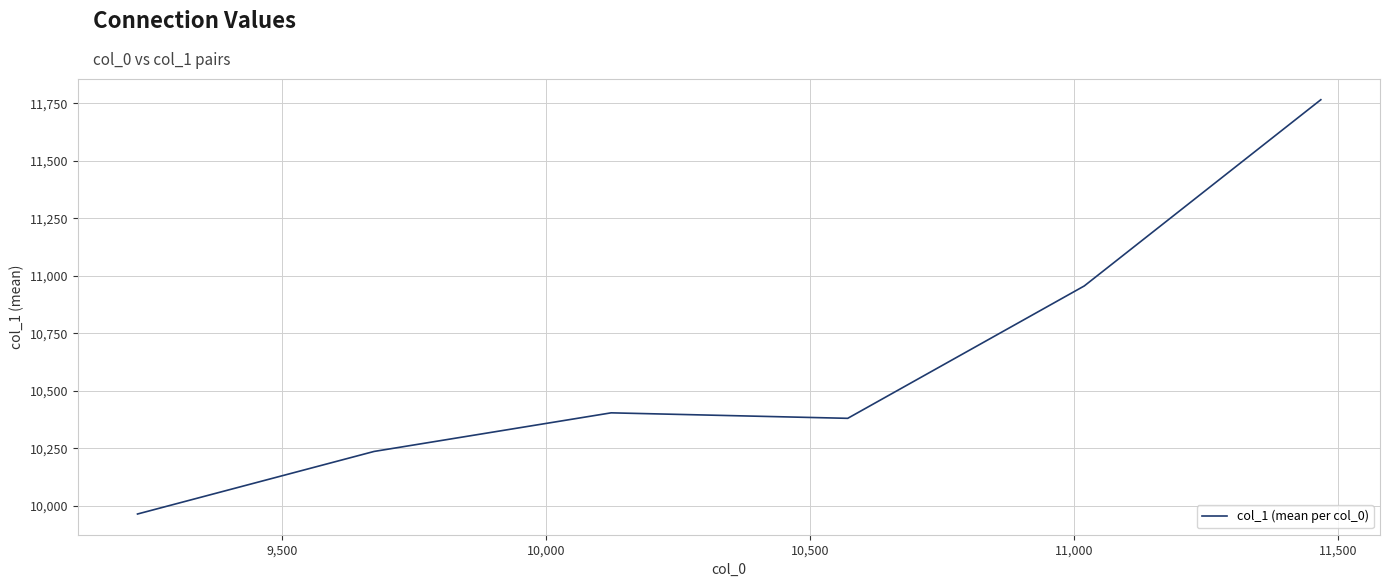

What is the smallest value displayed?

9963.4